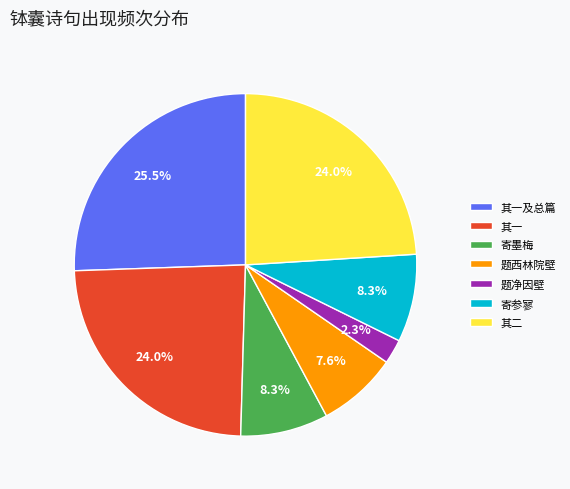

To the nearest percent, what is the difference between the largest and smallest slice percentages?

23%